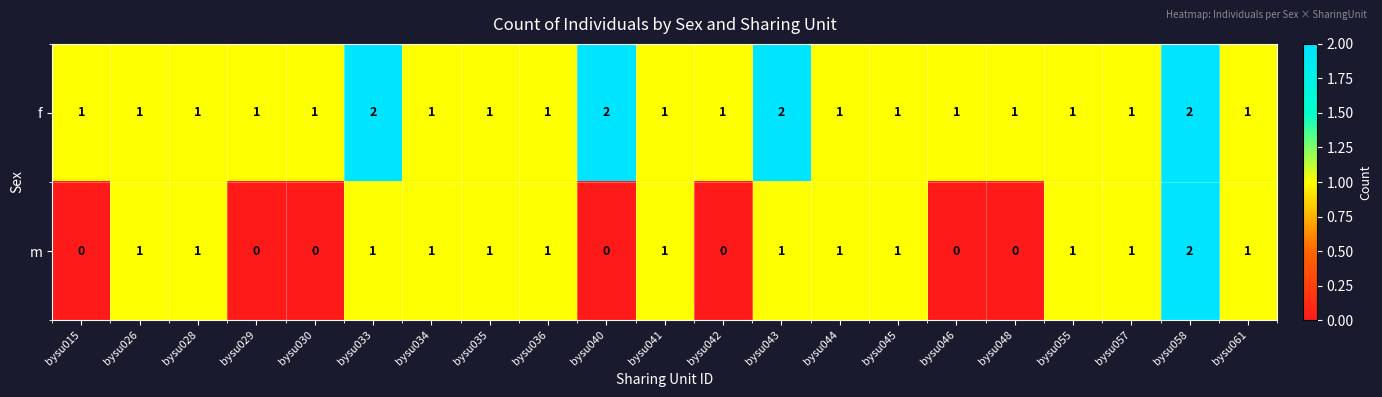

What is the greatest value displayed?

2